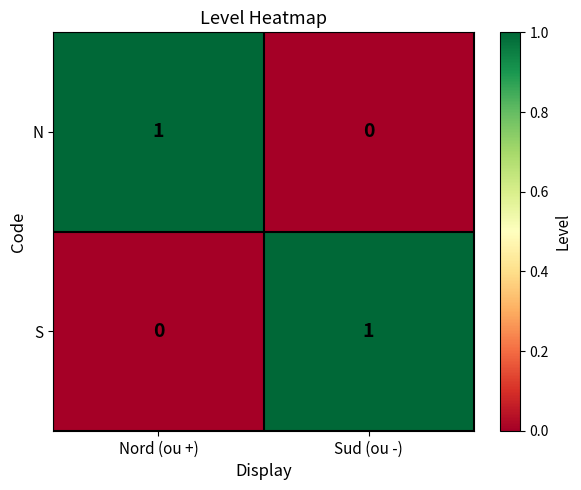

Is the value of N at Nord (ou +) greater than the value of S at Nord (ou +)?

Yes